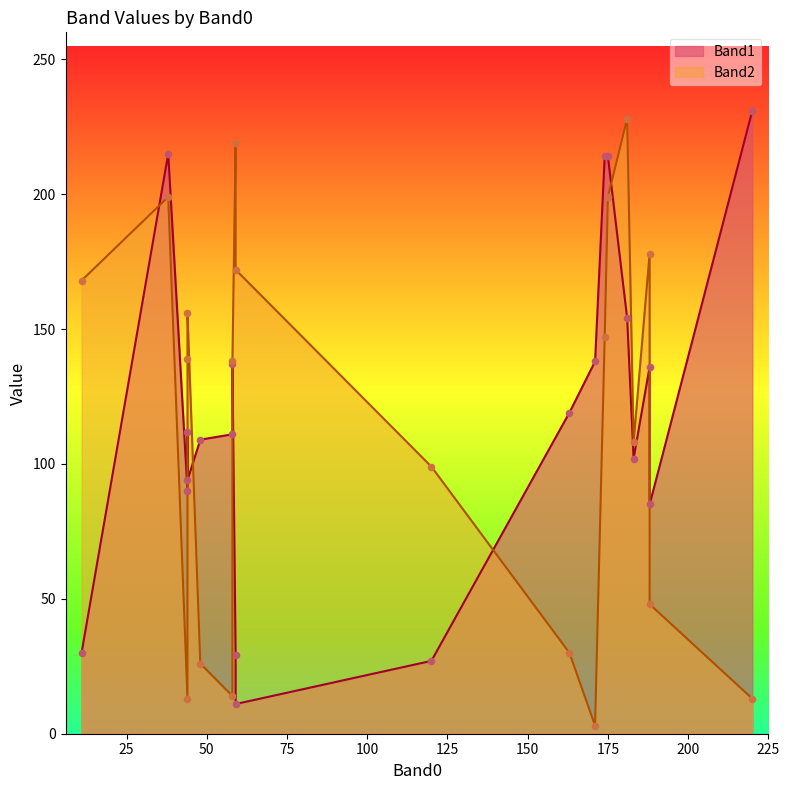

Which series contains the highest Y value?

Band1